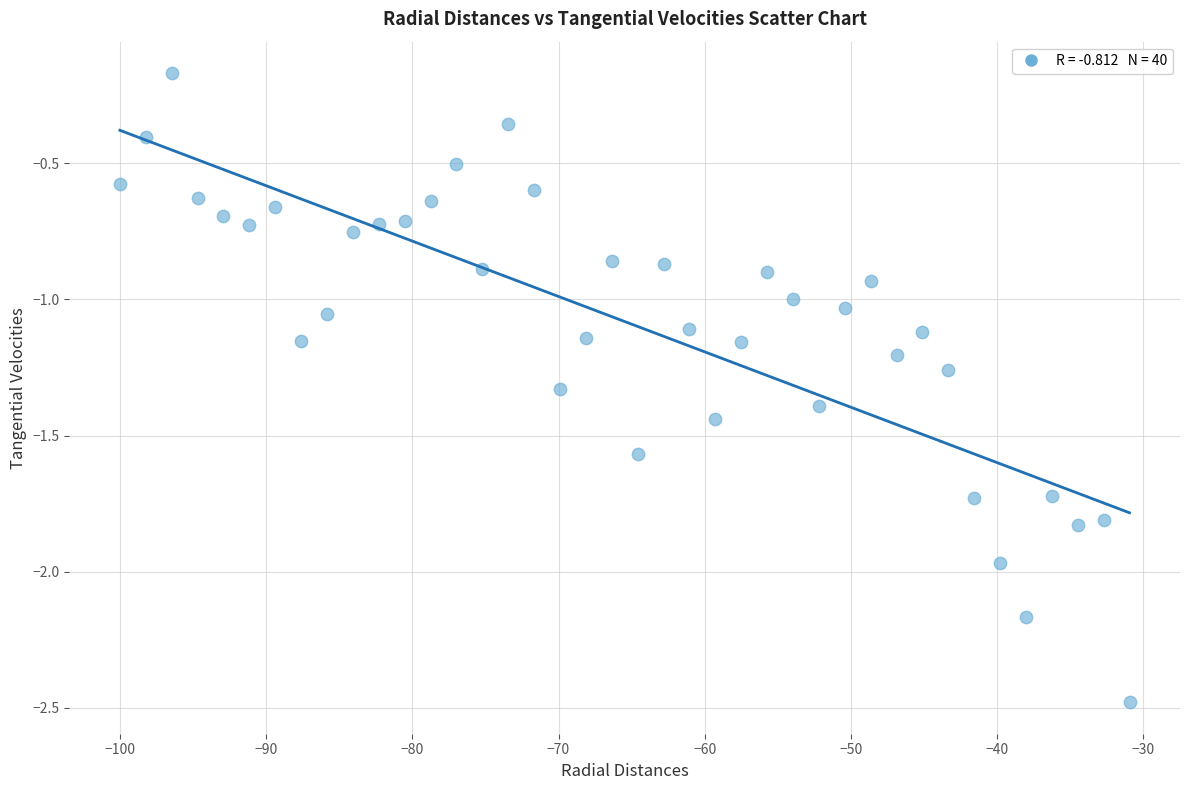

What is the range of X values (max minus min)?

69.0